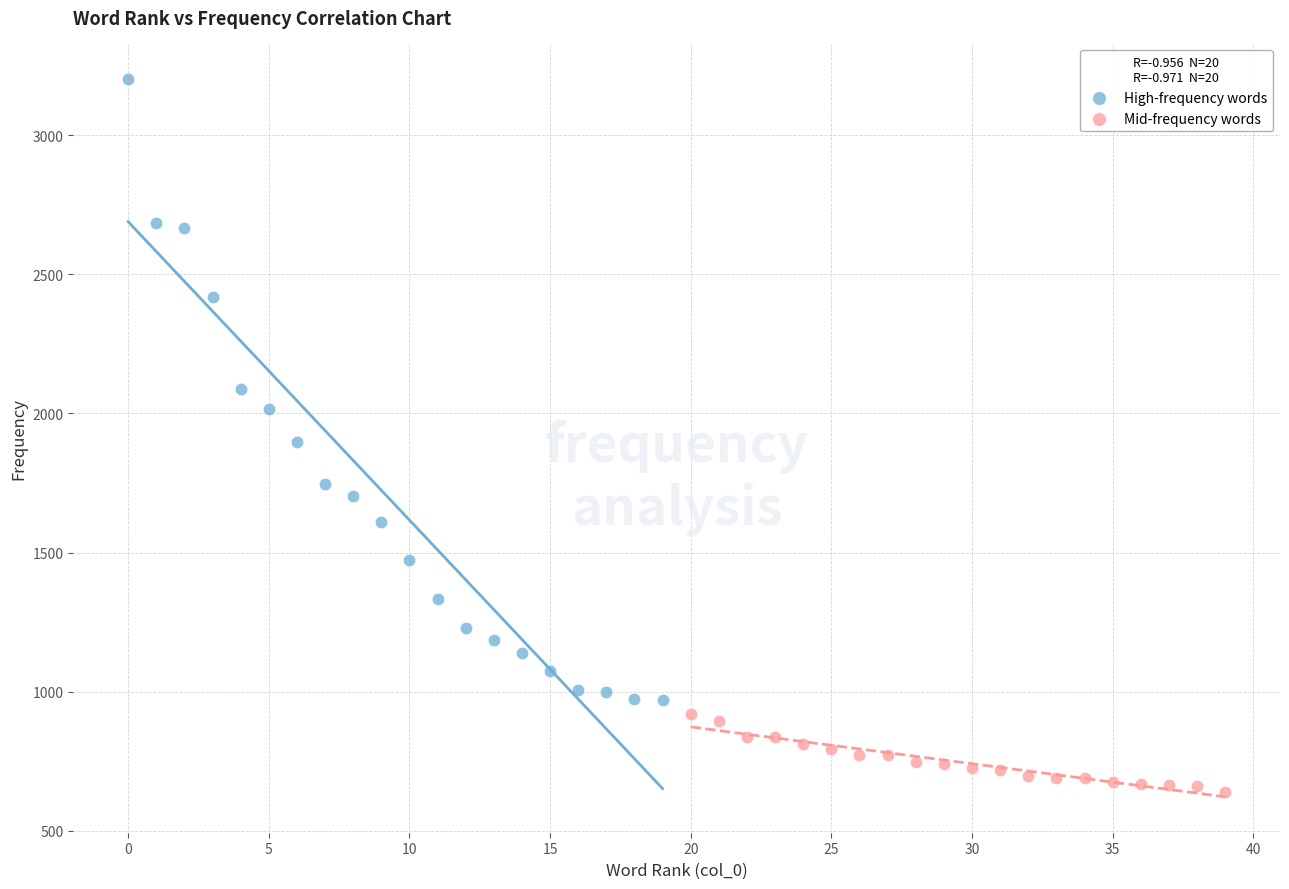

Which series has the largest Y range (max minus min)?

High-frequency words